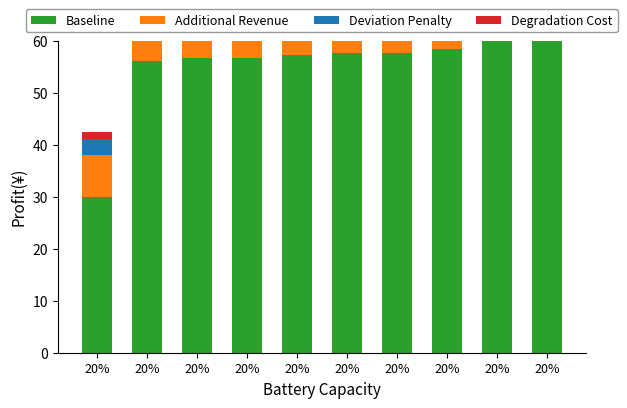

Does the chart contain any negative values?

No